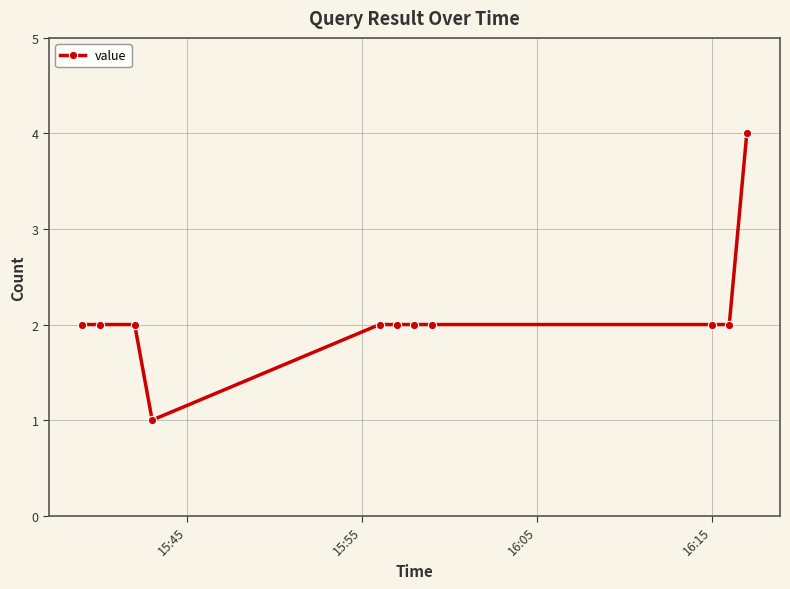

How many lines are shown in the chart?

1